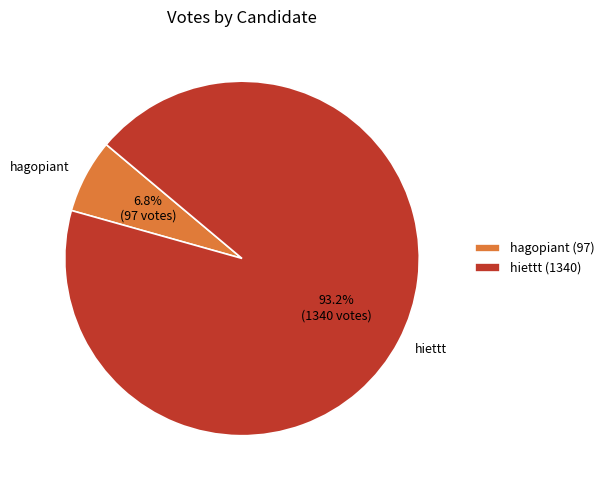

Is there any slice that represents more than half of the pie?

Yes